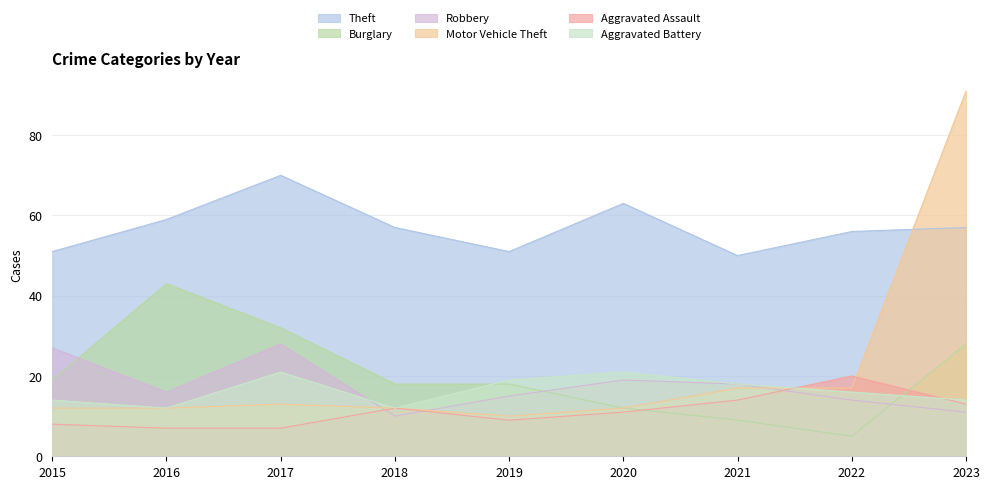

At how many categories does at least one series exceed 8?

9